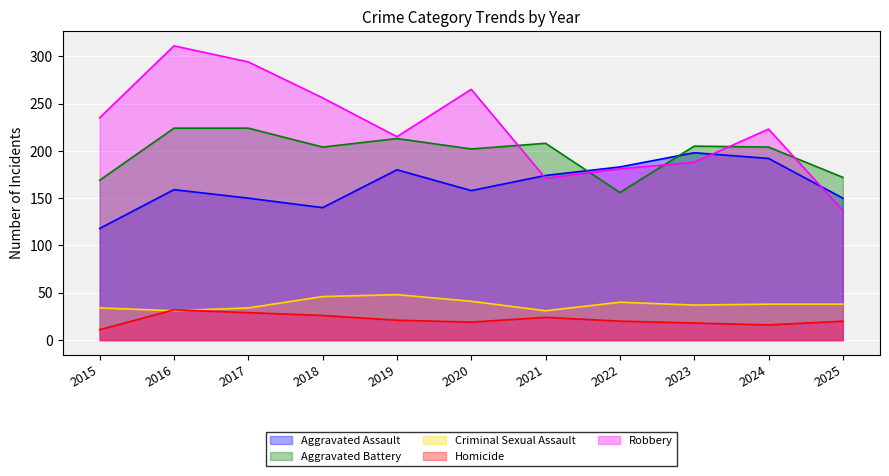

Does the chart display data point markers on the line(s)?

No